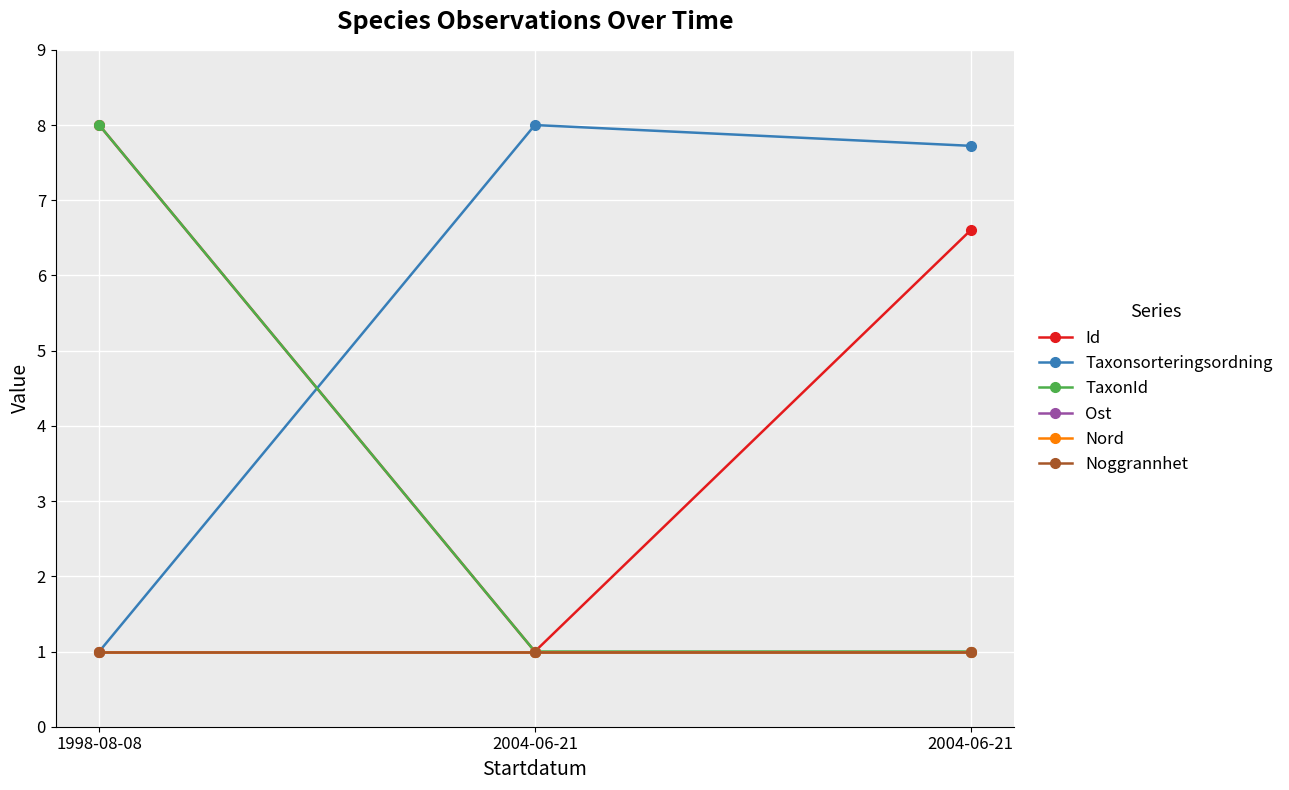

Where is Id nearest to the value 4?

2004-06-21